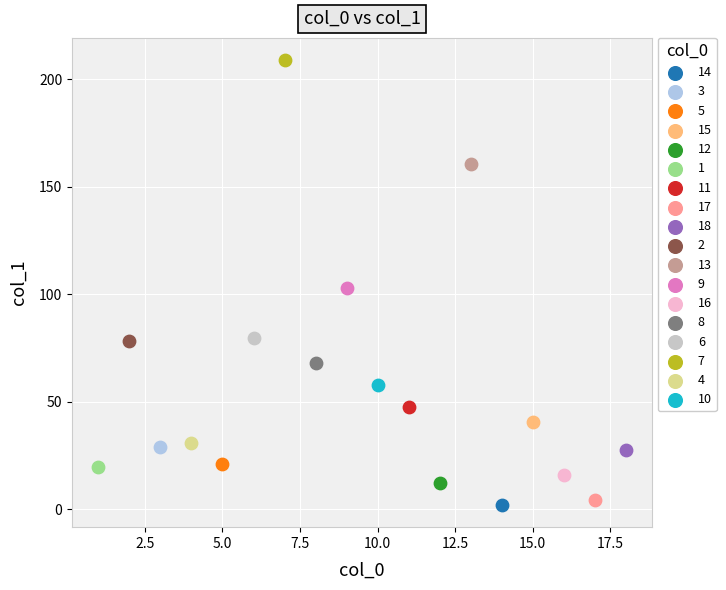

What are all the series names shown in the legend?

14, 3, 5, 15, 12, 1, 11, 17, 18, 2, 13, 9, 16, 8, 6, 7, 4, 10